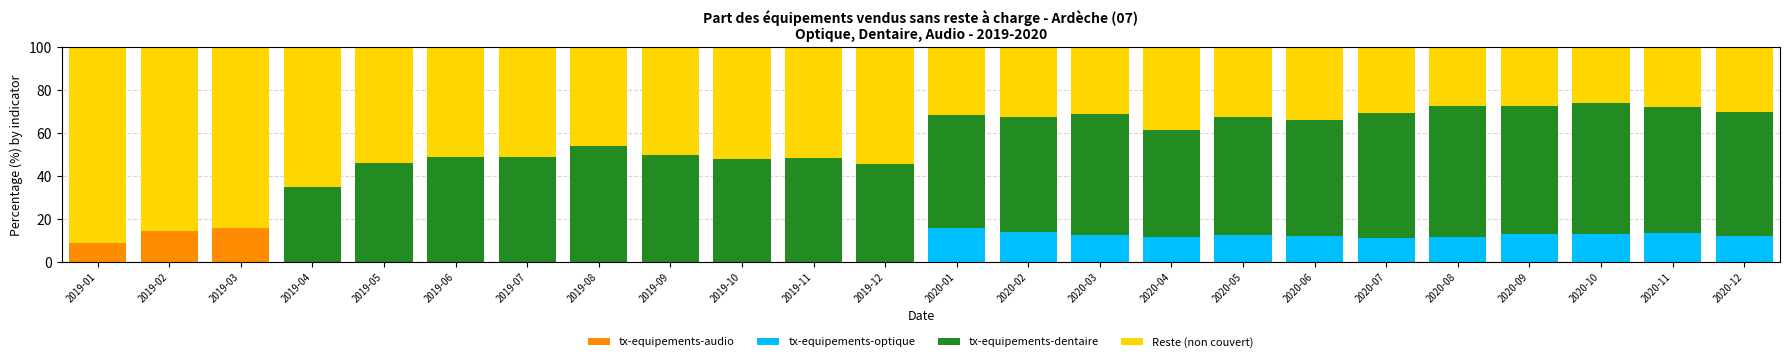

What is the total value across all series at 2019-03?

100.0